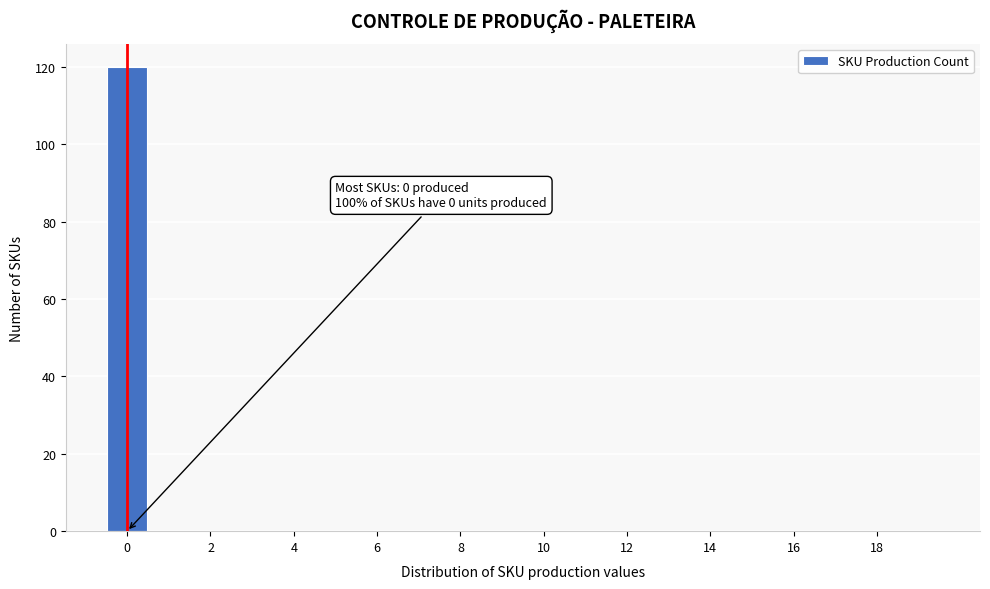

Which range on the x-axis has the tallest bar?

-0.5 to 0.5